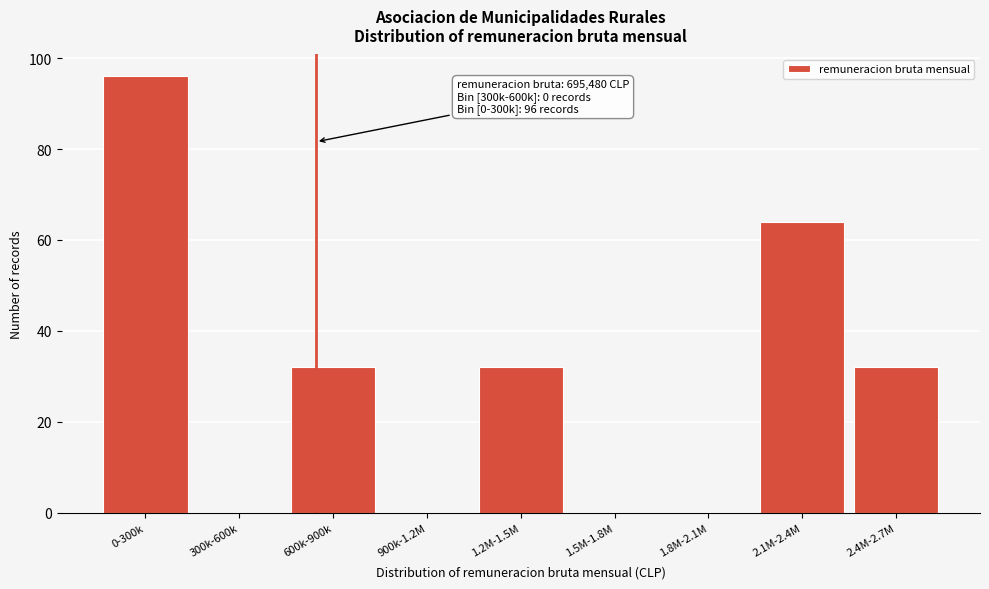

Reading right to left, list all the values displayed in this chart.

2.4M-2.7M=32	2.1M-2.4M=64	1.8M-2.1M=0	1.5M-1.8M=0	1.2M-1.5M=32	900k-1.2M=0	600k-900k=32	300k-600k=0	0-300k=96